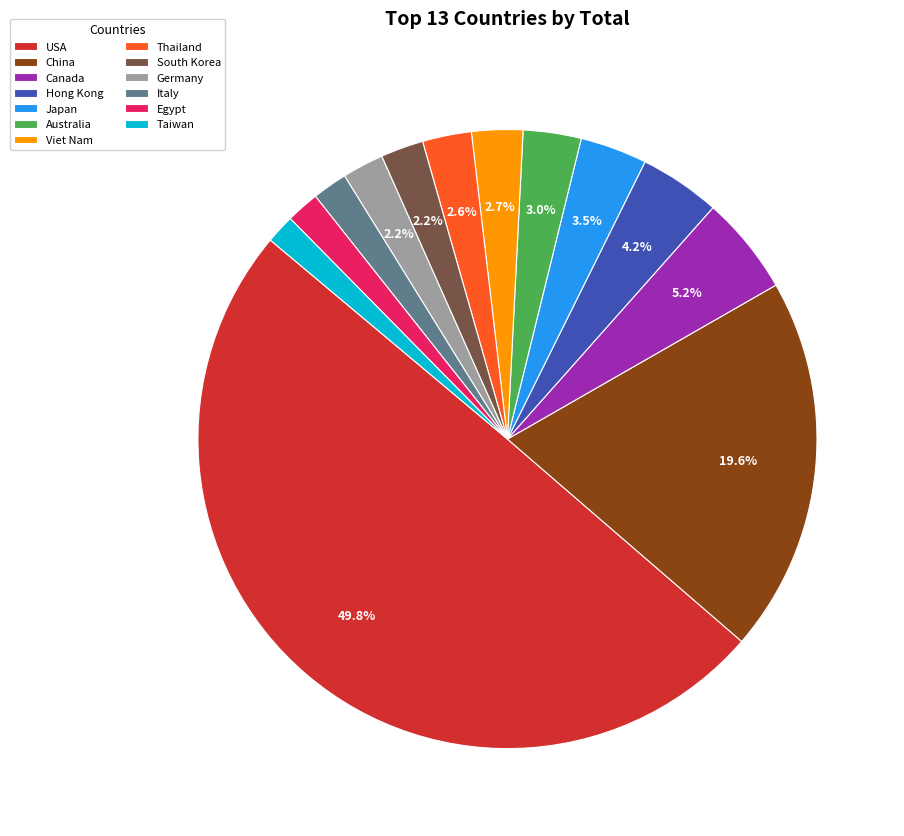

Which category has the biggest portion of the pie?

USA